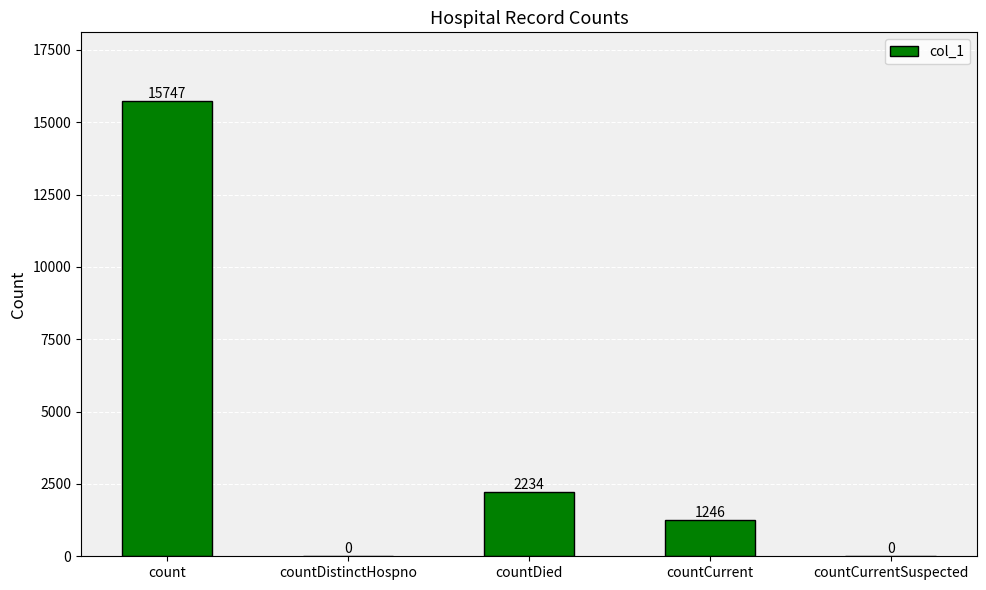

What is the approximate value at countDied?

2234